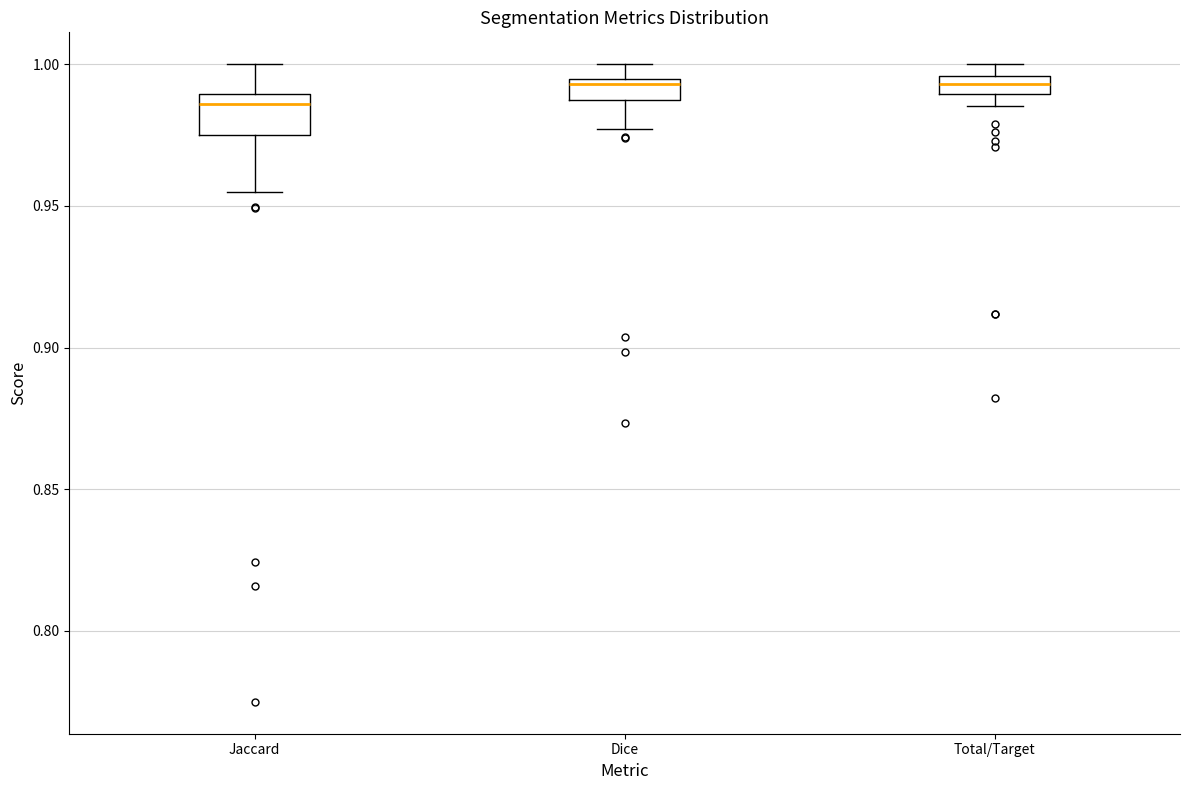

Comparing the boxes themselves (not the whiskers), which one is the tallest?

Jaccard